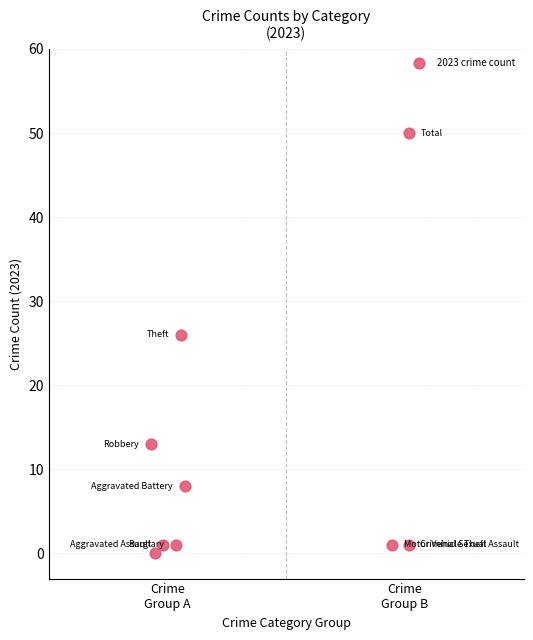

What Y value in the scatter plot is closest to 25?

26